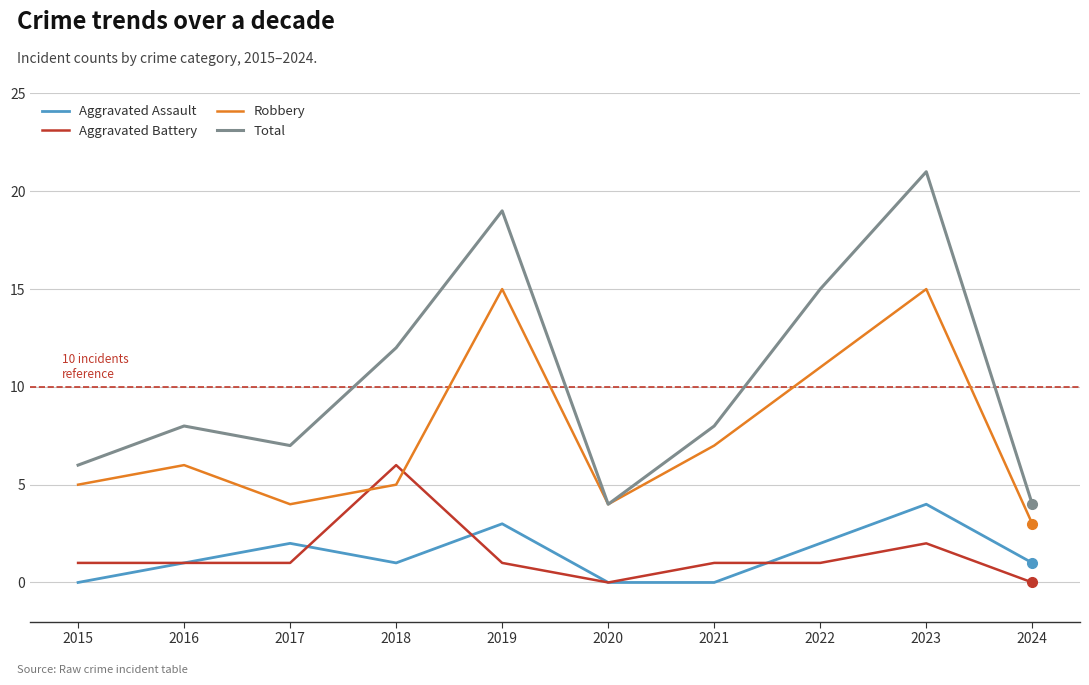

After their last crossing, which series has the higher values: Aggravated Battery or Robbery?

Robbery